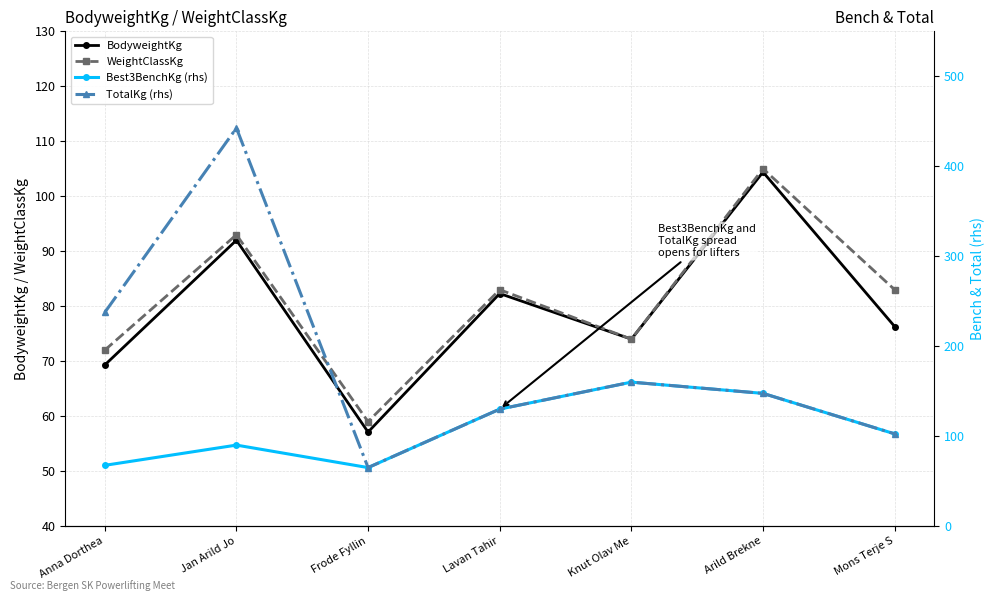

Reading left to right, list all the values displayed in this chart.

BodyweightKg: Anna Dorthea=69.3	Jan Arild Jo=92.0	Frode Fyllin=57.1	Lavan Tahir=82.3	Knut Olav Me=74.0	Arild Brekne=104.4	Mons Terje S=76.3
WeightClassKg: Anna Dorthea=72.0	Jan Arild Jo=93.0	Frode Fyllin=59.0	Lavan Tahir=83.0	Knut Olav Me=74.0	Arild Brekne=105.0	Mons Terje S=83.0
Best3BenchKg (rhs): Anna Dorthea=67.5	Jan Arild Jo=90.0	Frode Fyllin=65.0	Lavan Tahir=130.0	Knut Olav Me=160.0	Arild Brekne=147.5	Mons Terje S=102.5
TotalKg (rhs): Anna Dorthea=237.5	Jan Arild Jo=442.5	Frode Fyllin=65.0	Lavan Tahir=130.0	Knut Olav Me=160.0	Arild Brekne=147.5	Mons Terje S=102.5